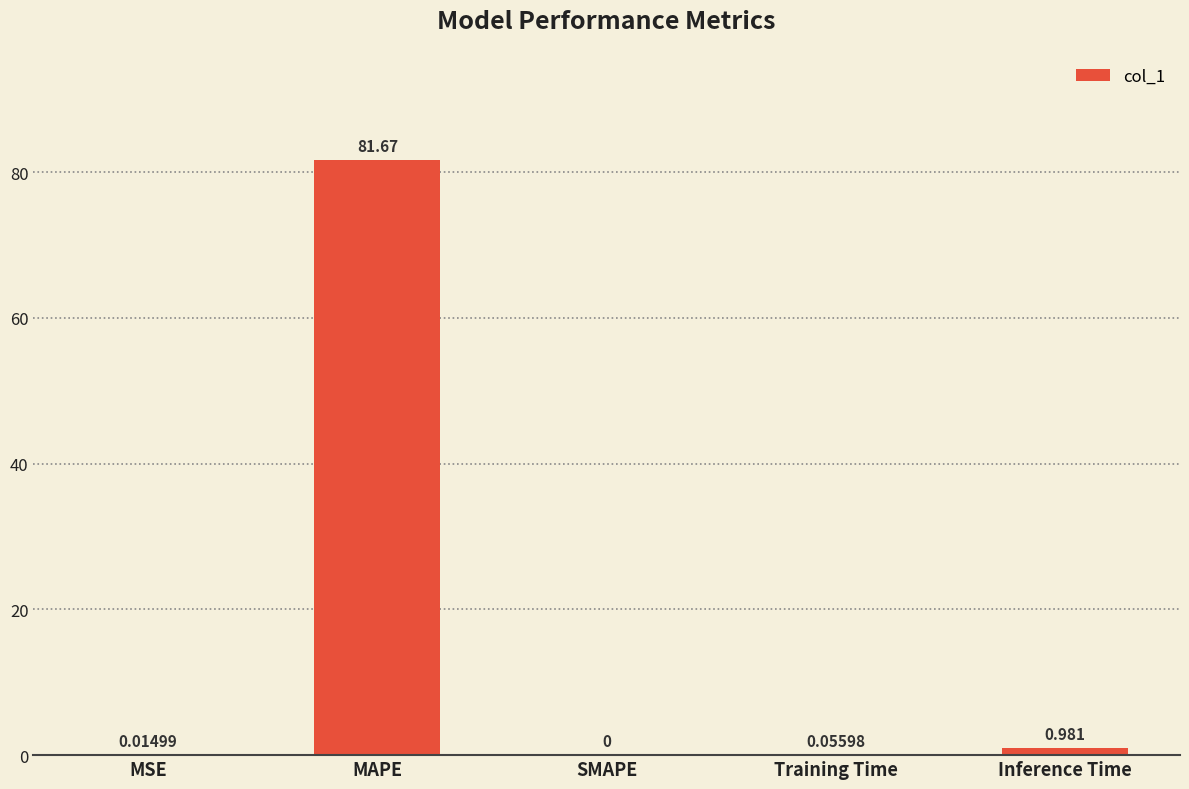

Which has a higher value, MSE or Inference Time?

Inference Time